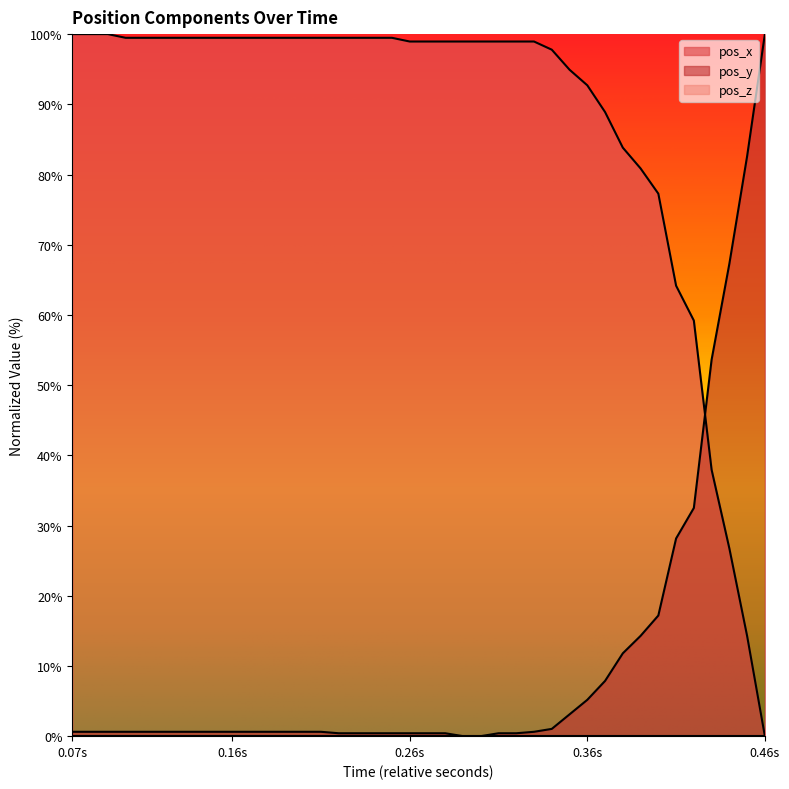

What is the maximum value shown in the chart?

100.0